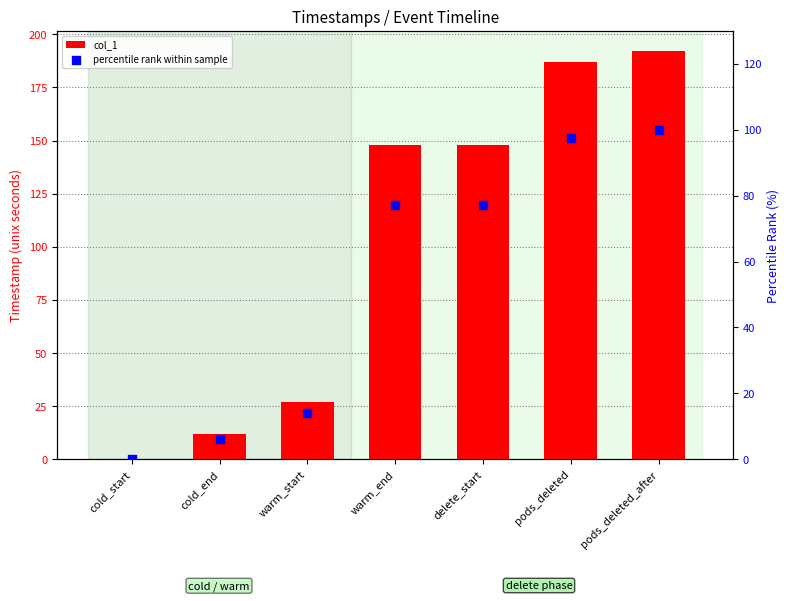

Which series reaches the maximum Y coordinate?

col_1